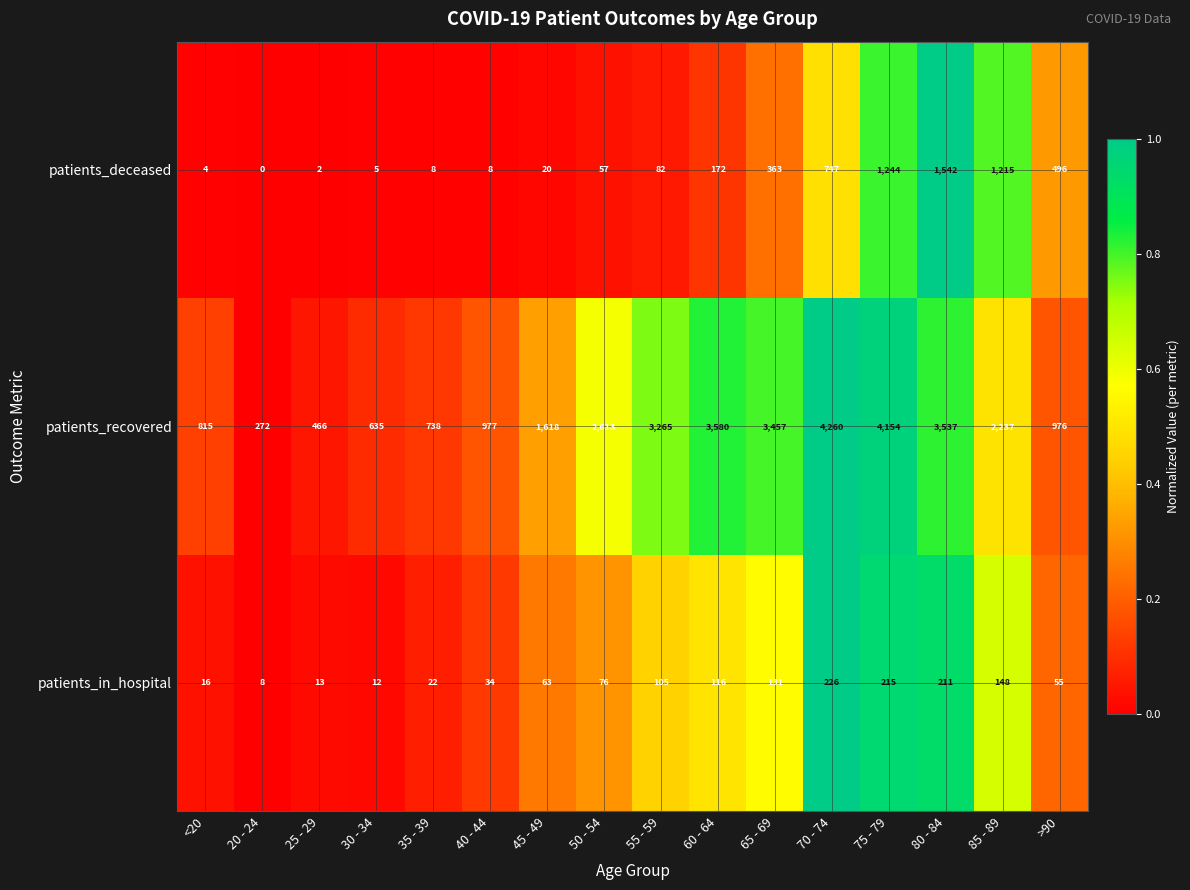

Which series has the largest total across all categories?

patients_recovered